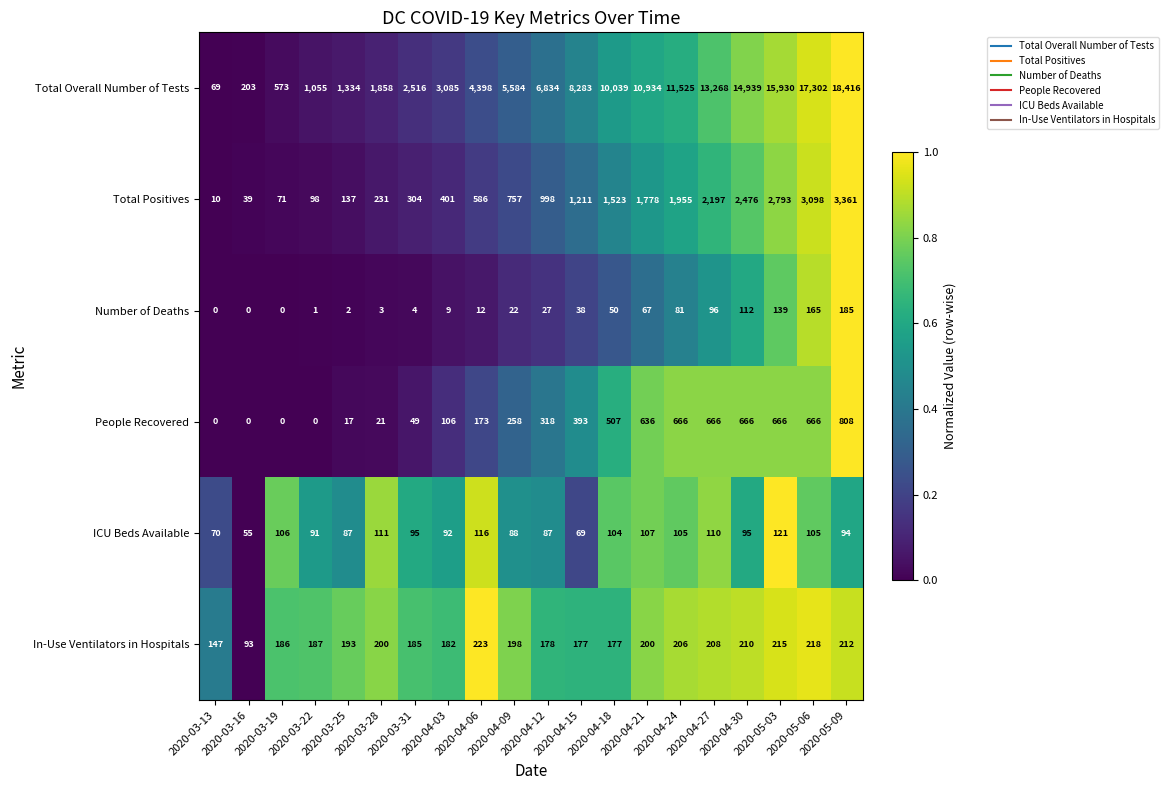

Which series has the largest total across all categories?

Total Overall Number of Tests